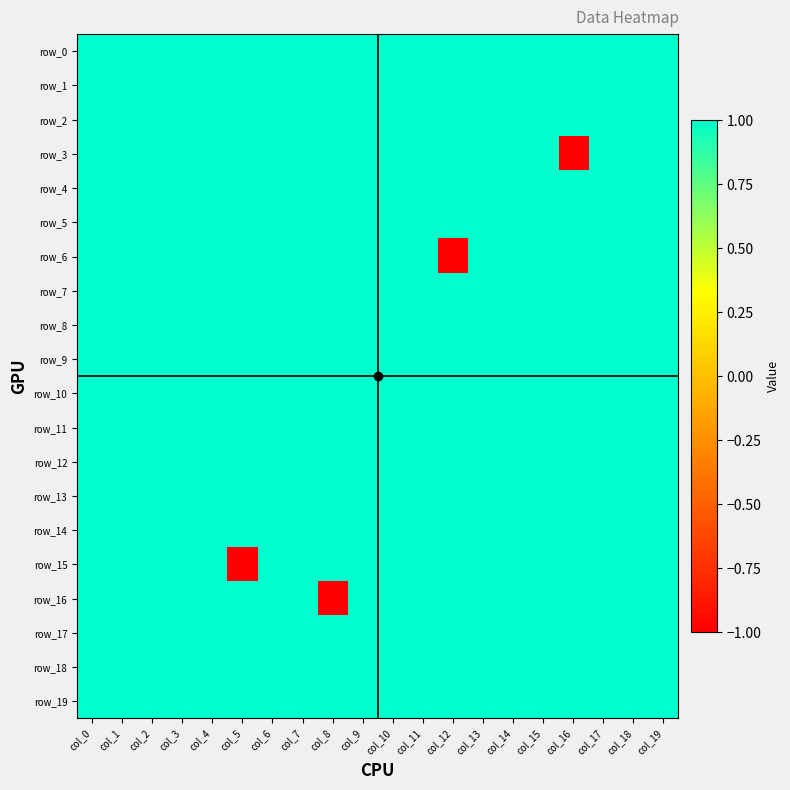

Rank the categories by row_13 value from highest to lowest.

col_0, col_1, col_2, col_3, col_4, col_5, col_6, col_7, col_8, col_9, col_10, col_11, col_12, col_13, col_14, col_15, col_16, col_17, col_18, col_19